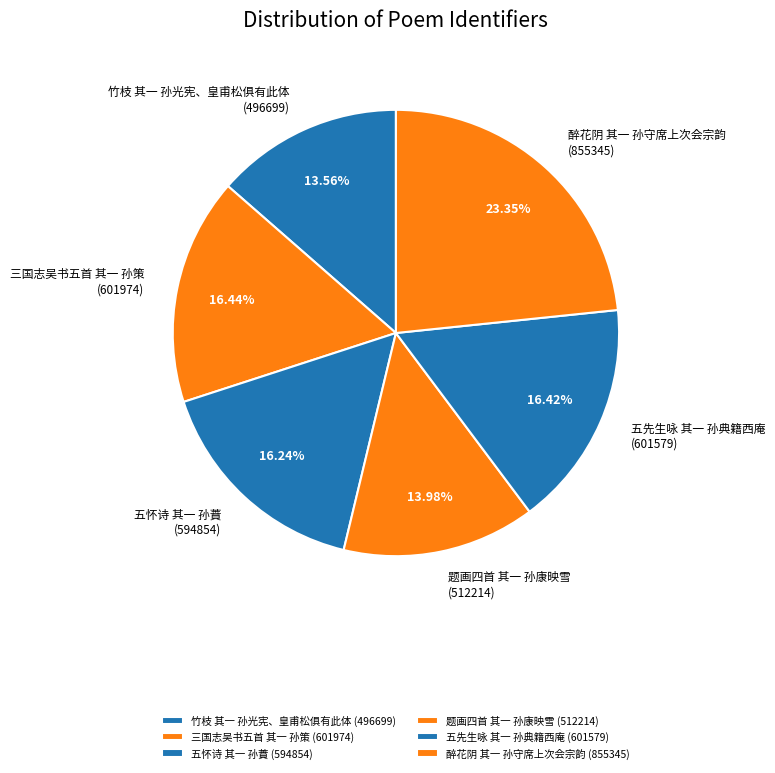

Is there a majority slice in this chart?

No